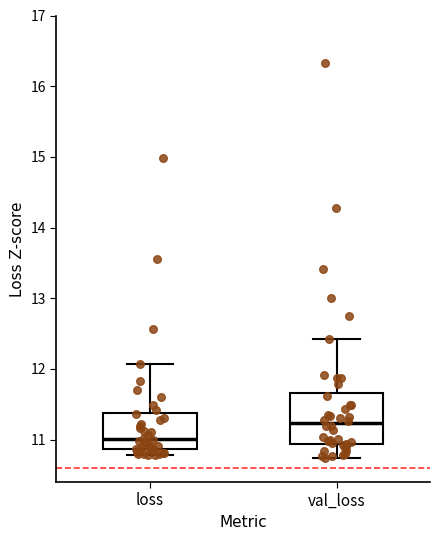

Where is the lower edge of the box for loss on the y-axis? The values are not printed on the chart, so give them approximately, as read against the axis.

10.9